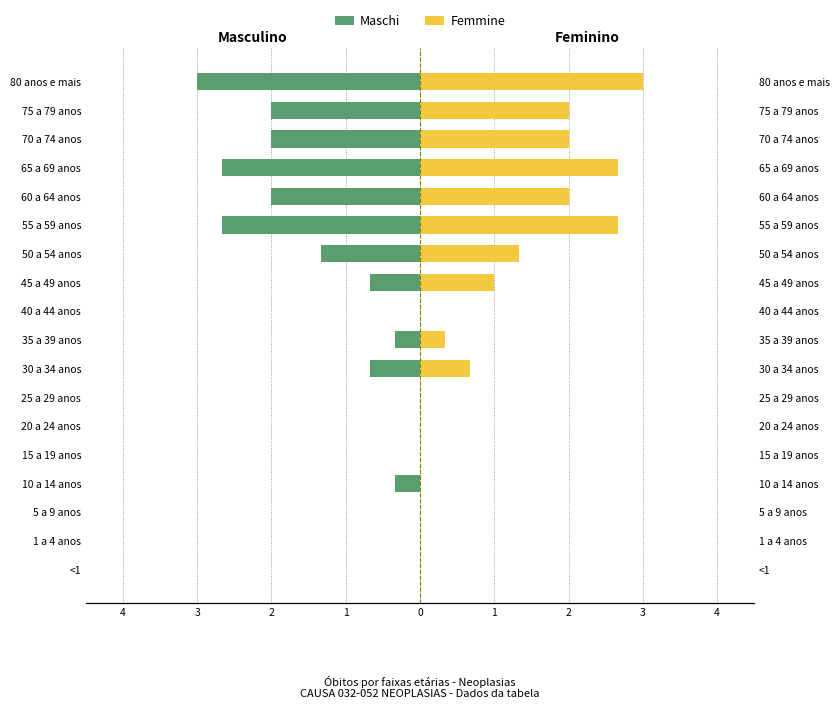

What is the average value of the Femmine series?

1.0